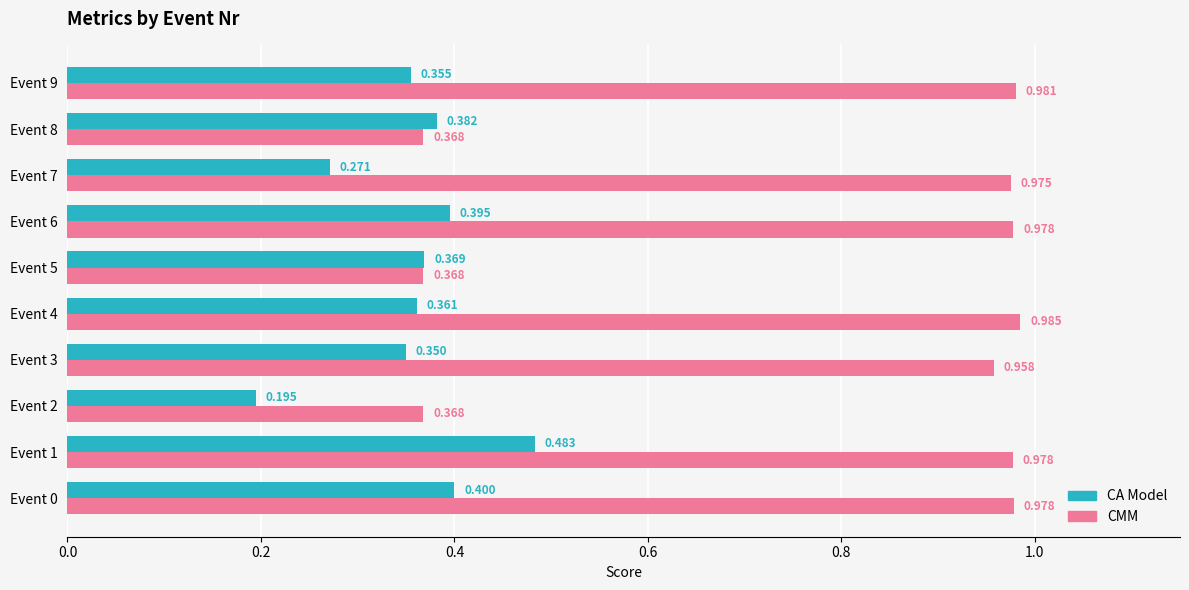

Which series has the largest range (max minus min)?

CMM